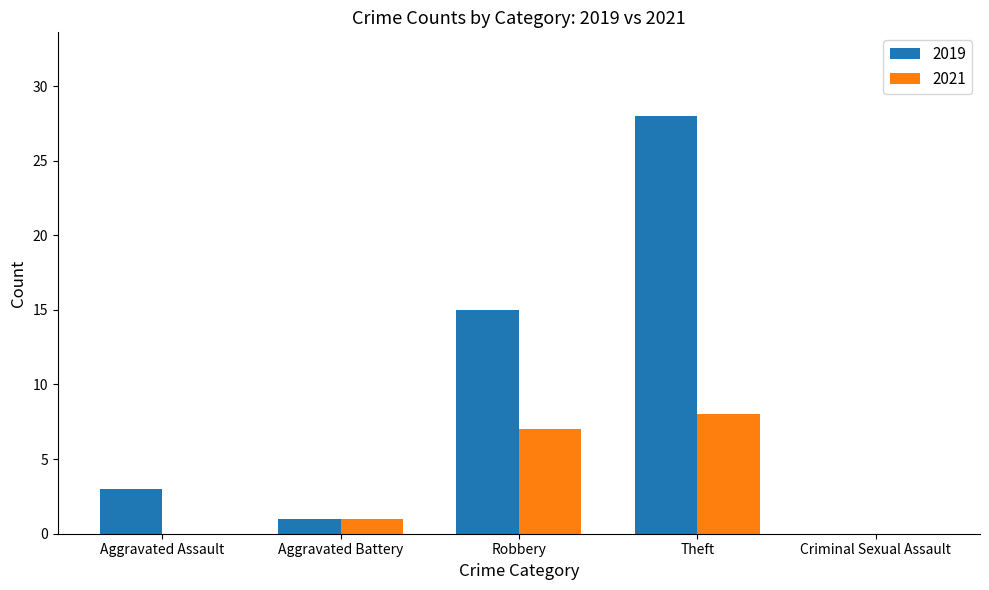

Reading left to right, what are all the values shown in this chart?

2019: Aggravated Assault=3	Aggravated Battery=1	Robbery=15	Theft=28	Criminal Sexual Assault=0
2021: Aggravated Assault=0	Aggravated Battery=1	Robbery=7	Theft=8	Criminal Sexual Assault=0